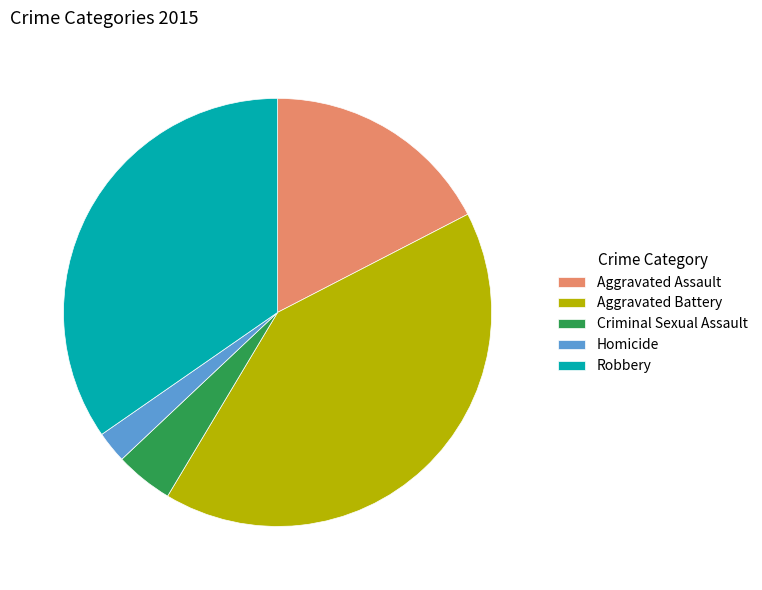

Does Aggravated Assault represent more than half of the total?

No